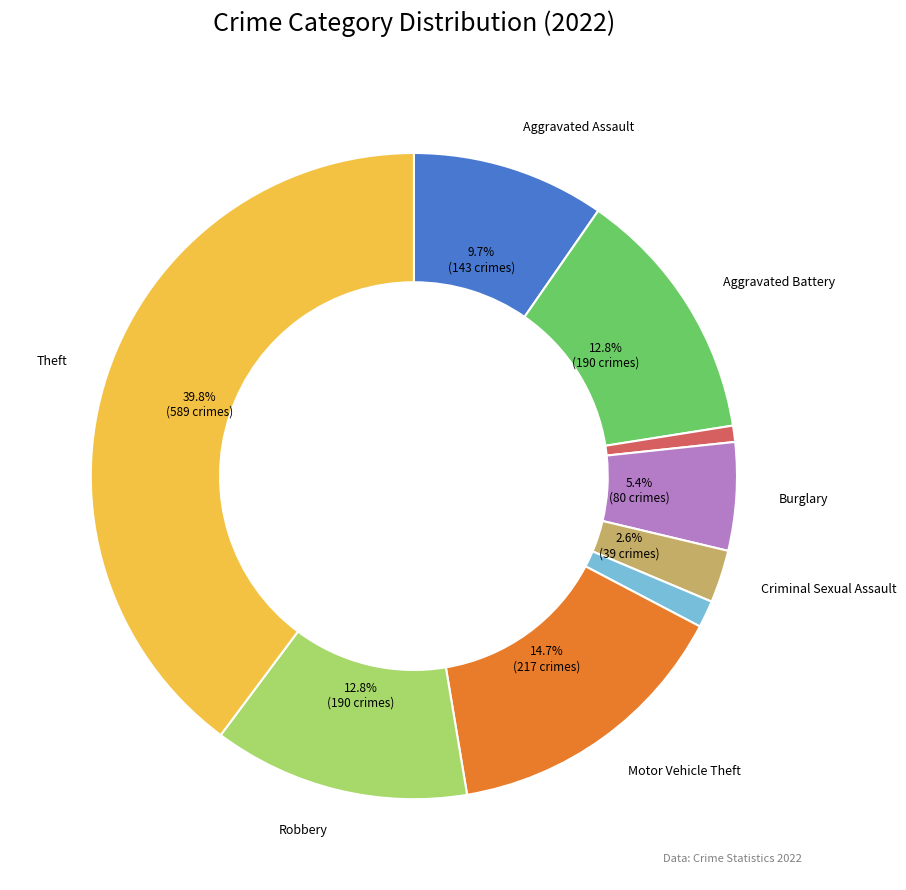

Is there any slice that represents more than half of the pie?

No